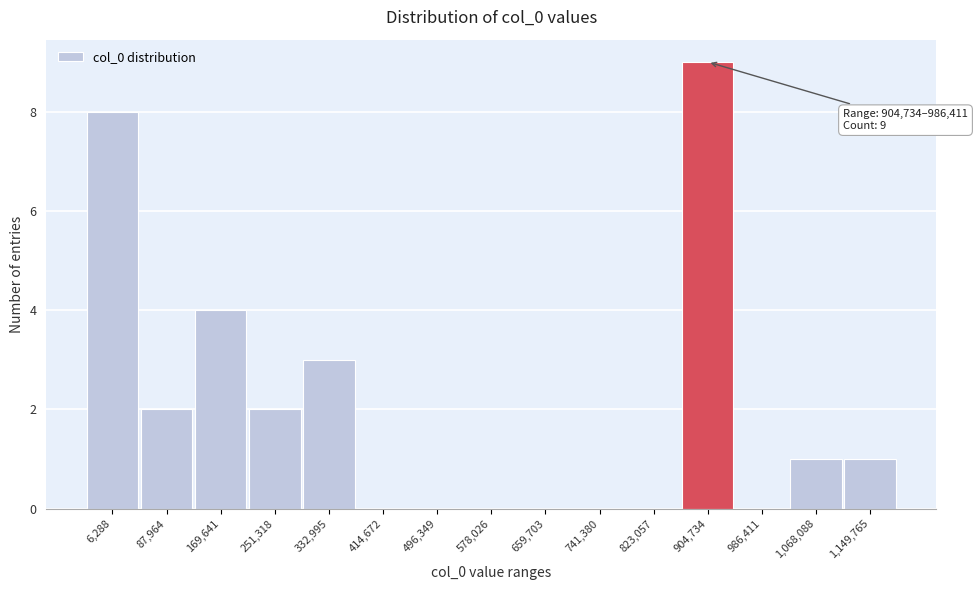

Reading left to right, list all the values displayed in this chart.

6,288=8	87,964=2	169,641=4	251,318=2	332,995=3	414,672=0	496,349=0	578,026=0	659,703=0	741,380=0	823,057=0	904,734=9	986,411=0	1,068,088=1	1,149,765=1